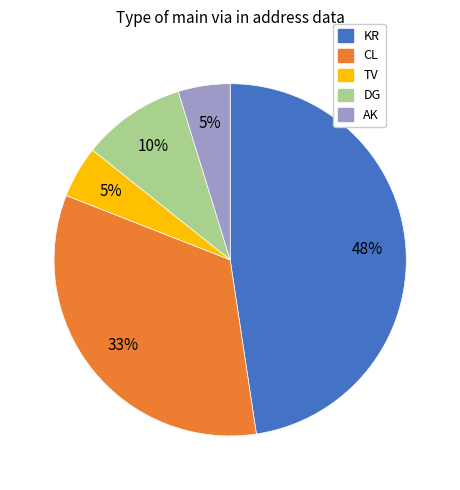

The AK slice represents 5% of the pie. True or false?

True